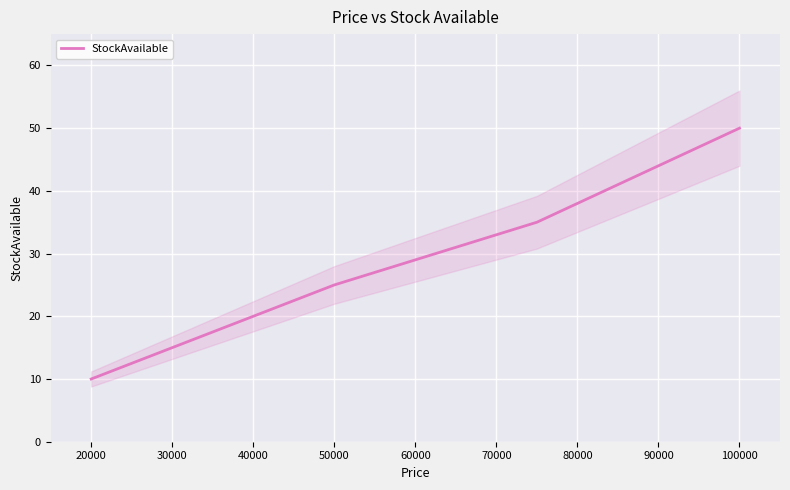

Is it true that StockAvailable equals 10 at 20000?

True